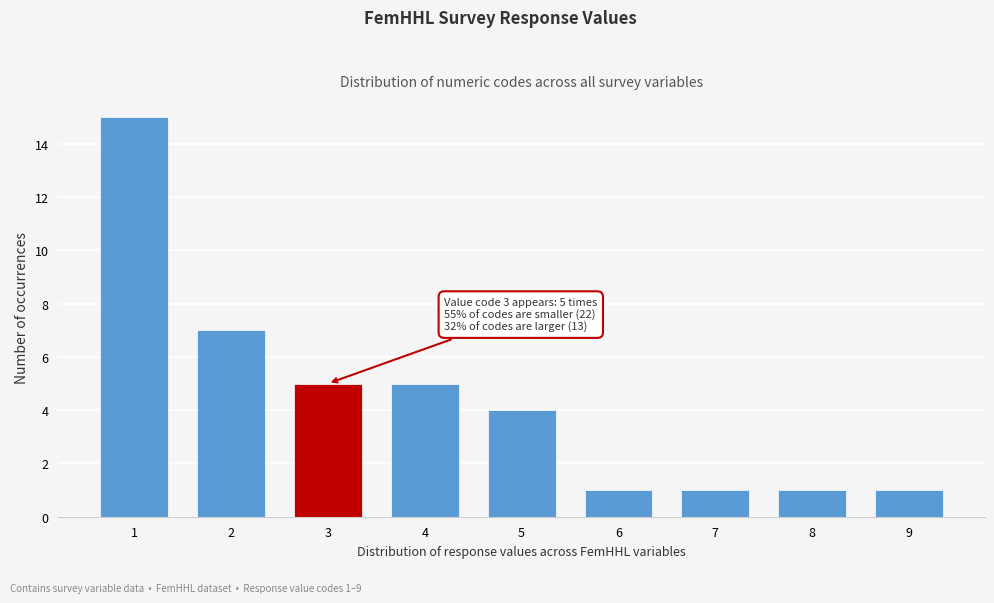

Reading left to right, extract all data points from this chart.

15	7	5	5	4	1	1	1	1